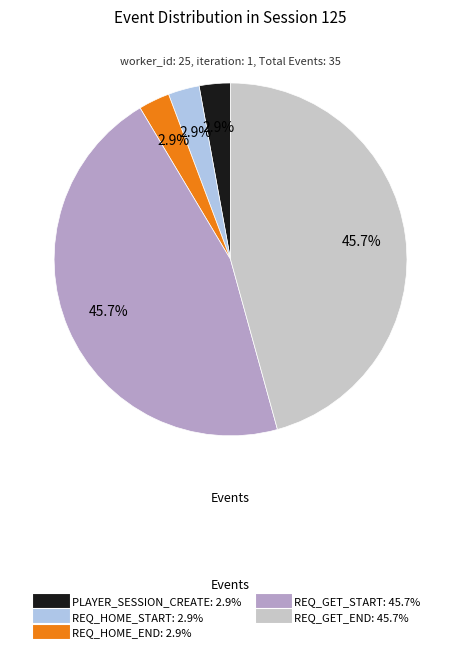

Approximately how many times larger is the value at PLAYER_SESSION_CREATE compared to REQ_HOME_END?

1.0